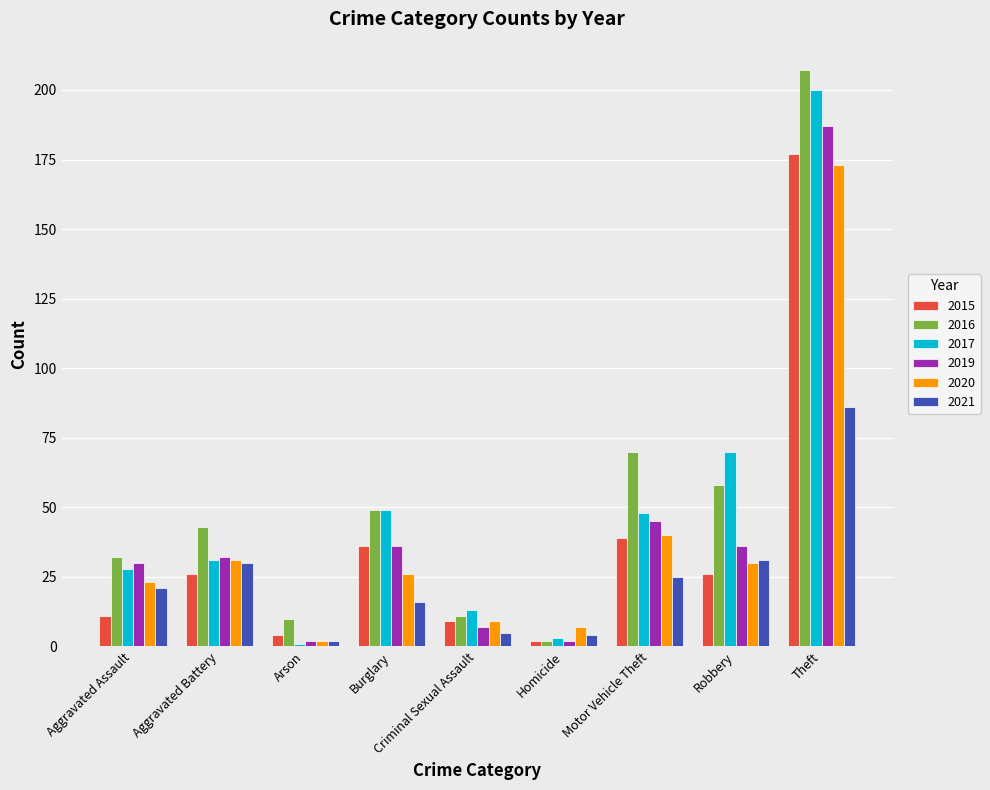

Which series has the largest total across all categories?

2016